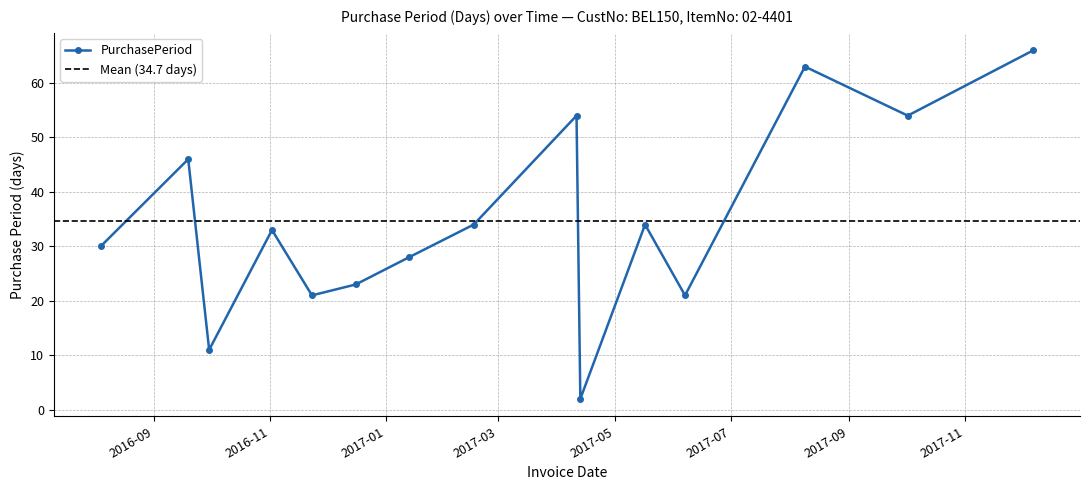

How many interior local valleys (lower than both neighbors) does the data have?

5